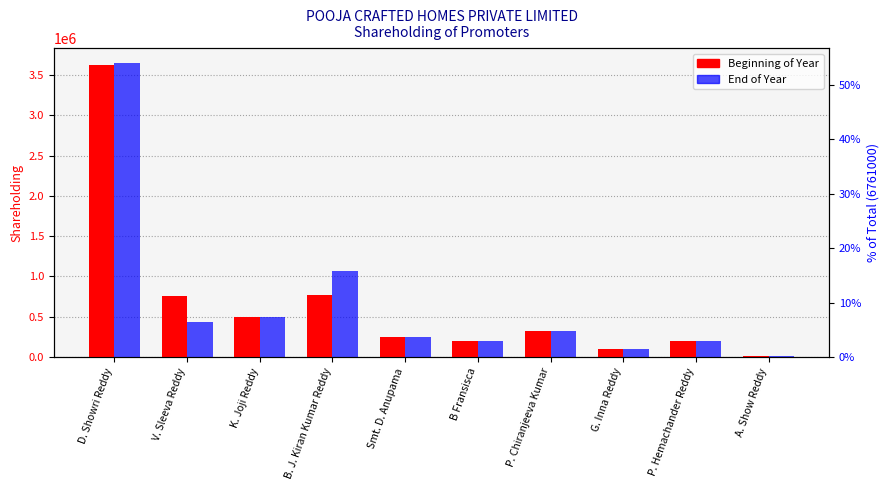

How many values in the End of Year series are below 320000?

5